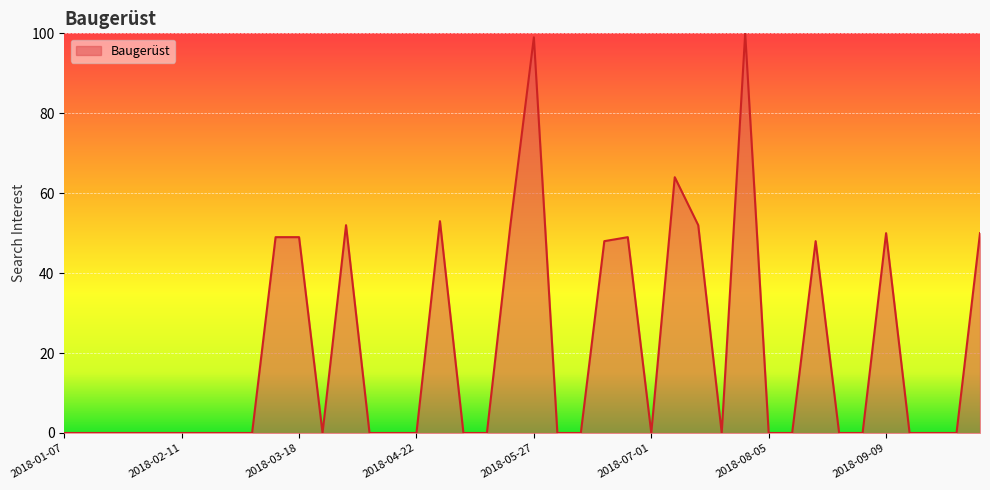

What is the difference between the maximum and minimum values?

100